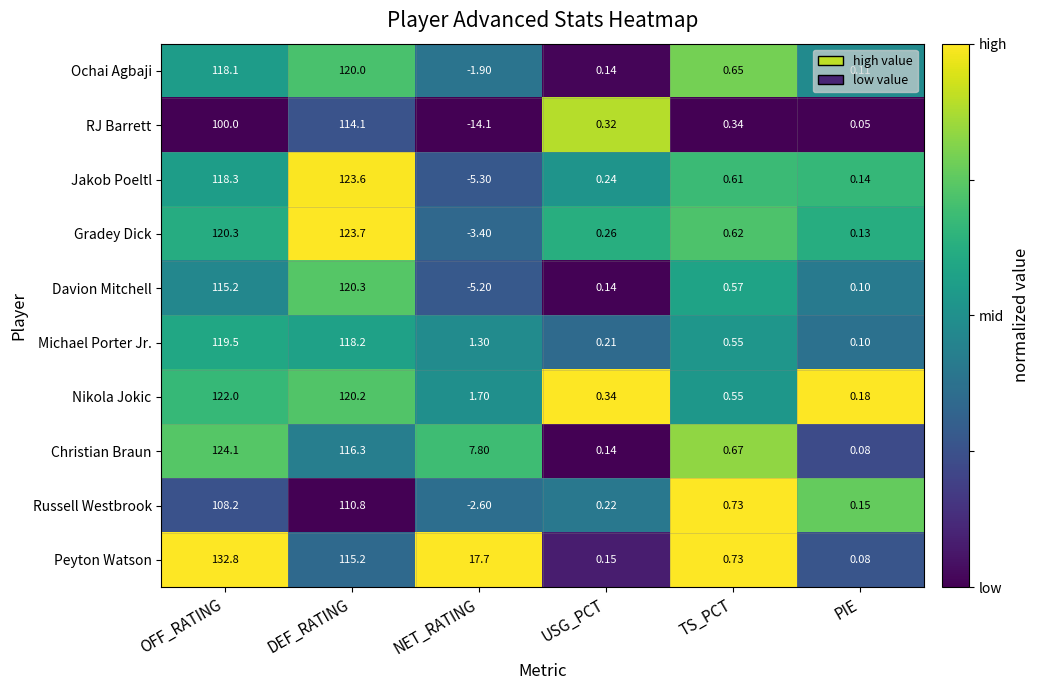

Which series has the largest total across all categories?

Peyton Watson